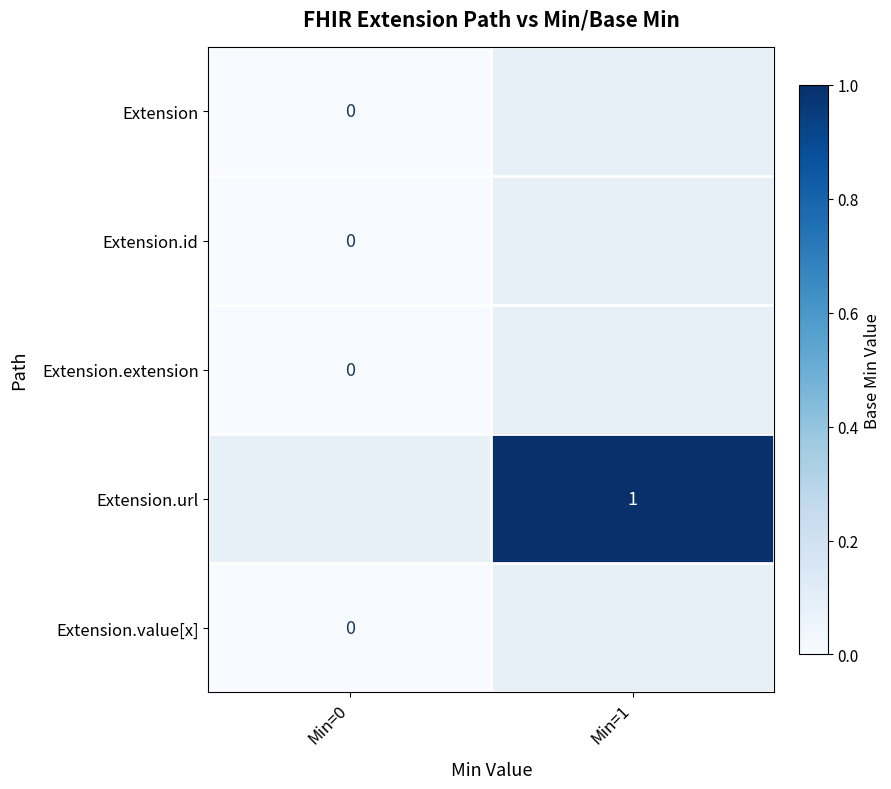

List the series in order of their overall mean, highest first.

Extension, Extension.id, Extension.extension, Extension.url, Extension.value[x]